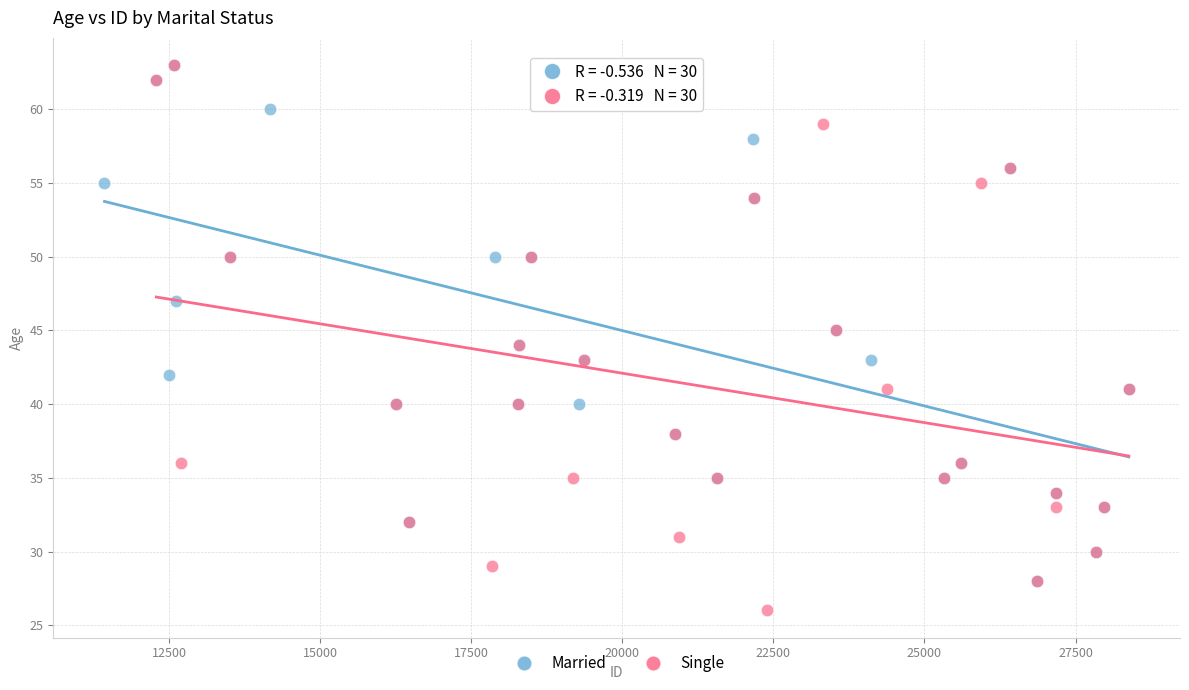

Which series reaches the minimum Y coordinate?

Single